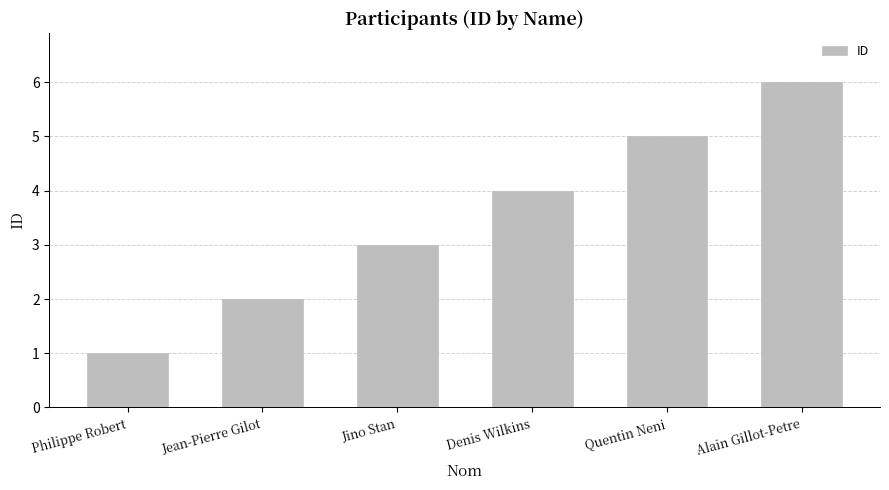

Between Quentin Neni and Jino Stan, which is larger?

Quentin Neni